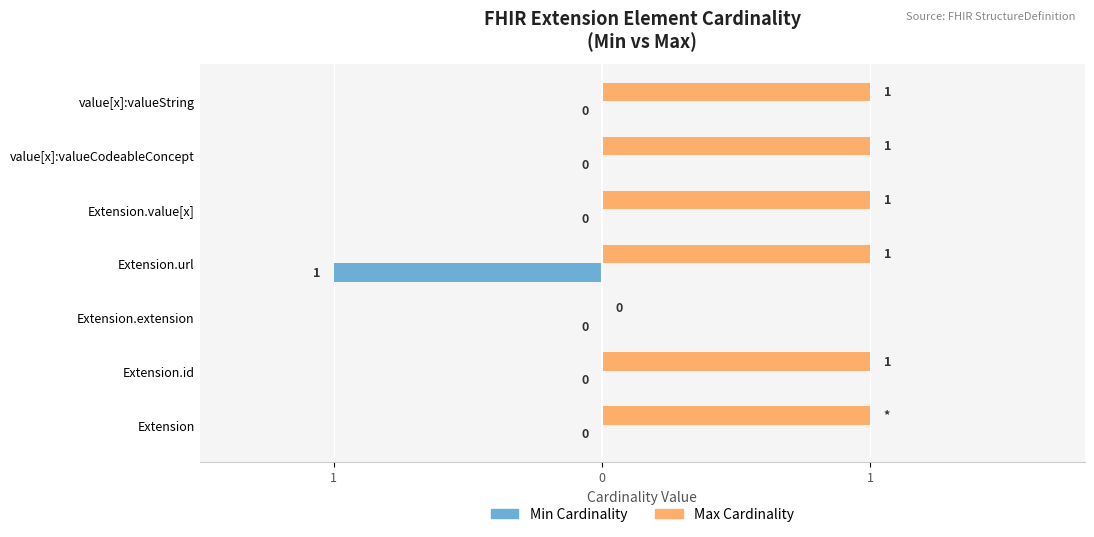

What are all the series names shown in the legend?

Min Cardinality, Max Cardinality